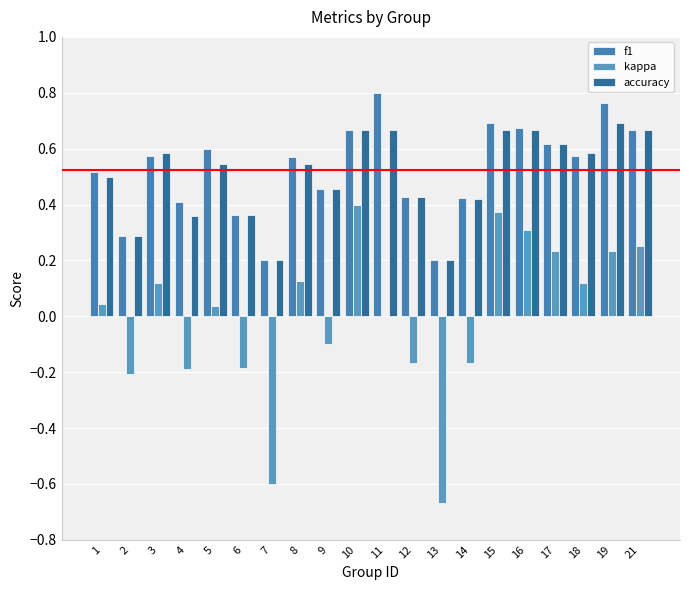

What is the difference between the maximum and second lowest values in the kappa series?

1.0